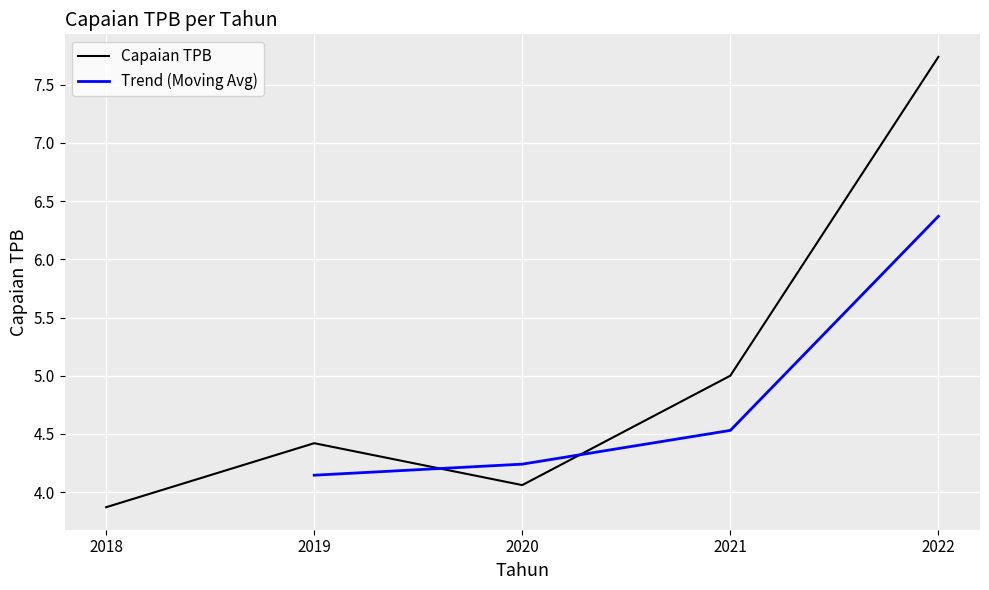

Count the number of categories in the chart.

5